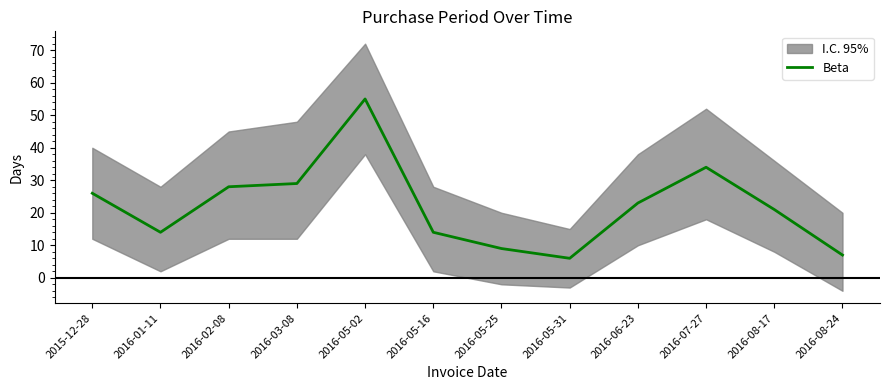

At which label does the data first exceed 23?

2015-12-28